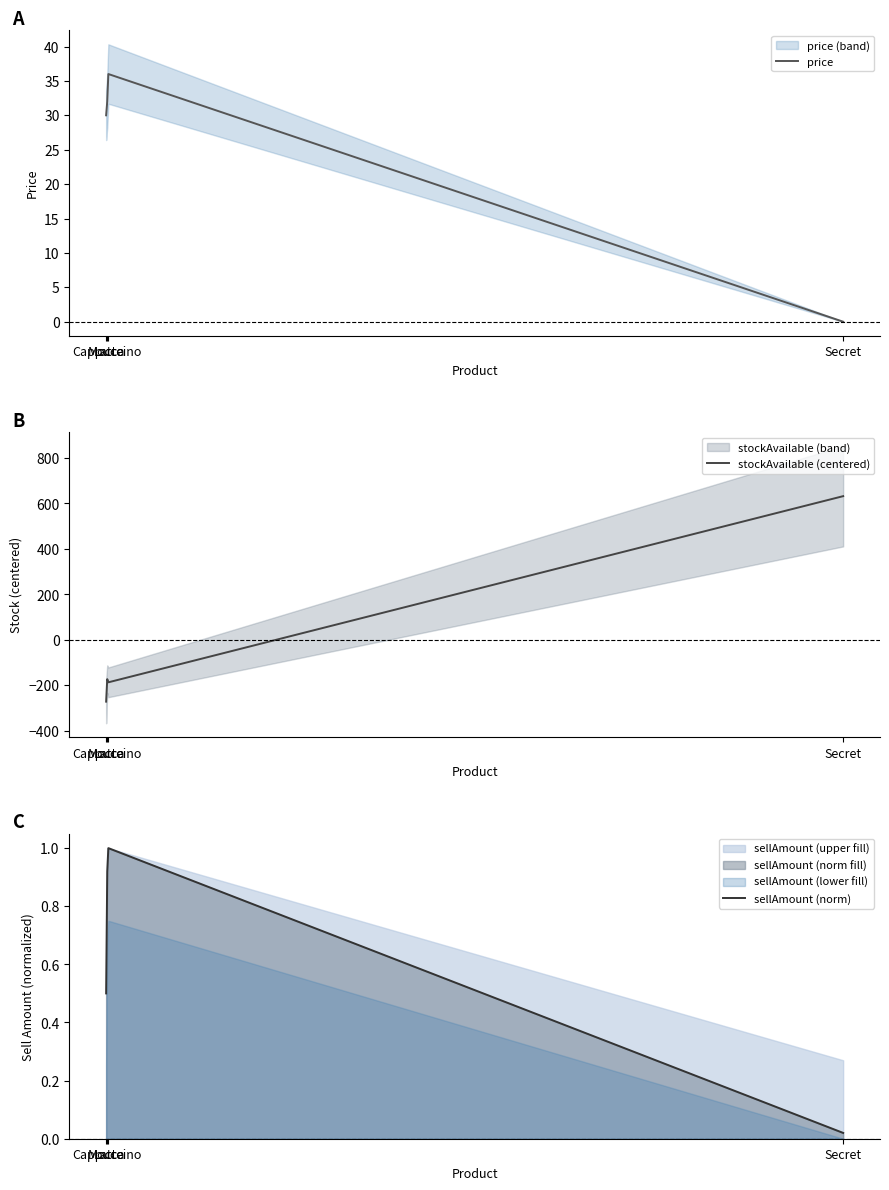

What is the total value across all series at Secret?

632.0